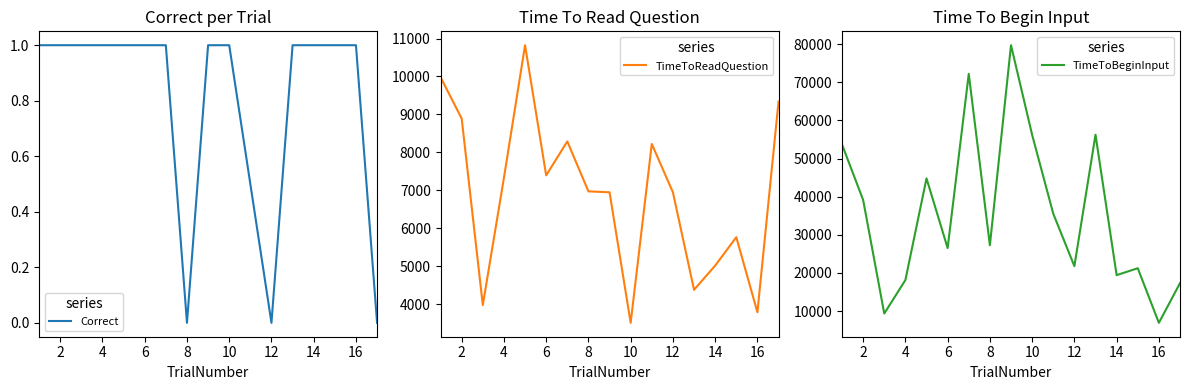

What is the maximum value for TimeToBeginInput?

79741.0